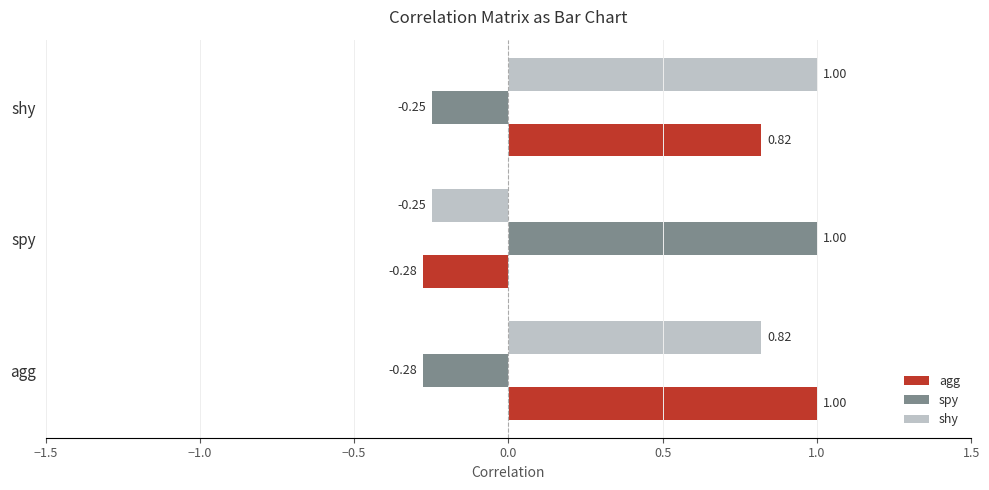

At which label is spy closest to 0?

shy